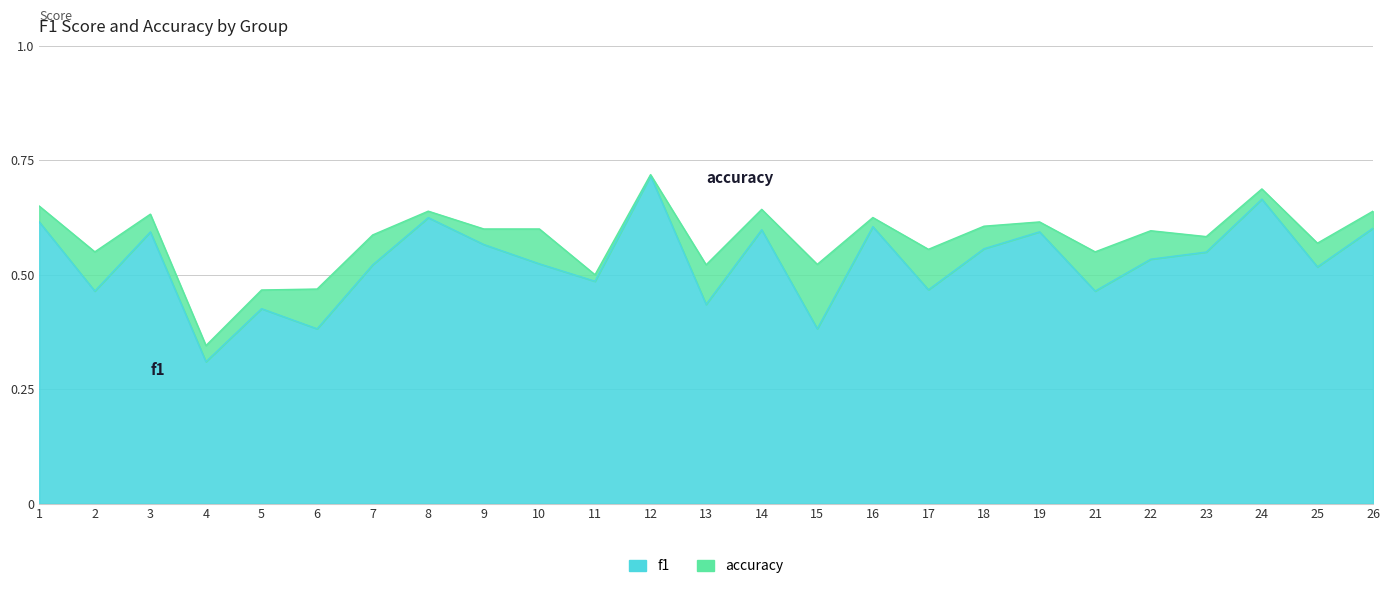

Reading left to right, list all the values displayed in this chart.

f1: 1=0.6	2=0.5	3=0.6	4=0.3	5=0.4	6=0.4	7=0.5	8=0.6	9=0.6	10=0.5	11=0.5	12=0.7	13=0.4	14=0.6	15=0.4	16=0.6	17=0.5	18=0.6	19=0.6	21=0.5	22=0.5	23=0.5	24=0.7	25=0.5	26=0.6
accuracy: 1=0.7	2=0.6	3=0.6	4=0.3	5=0.5	6=0.5	7=0.6	8=0.6	9=0.6	10=0.6	11=0.5	12=0.7	13=0.5	14=0.6	15=0.5	16=0.6	17=0.6	18=0.6	19=0.6	21=0.6	22=0.6	23=0.6	24=0.7	25=0.6	26=0.6